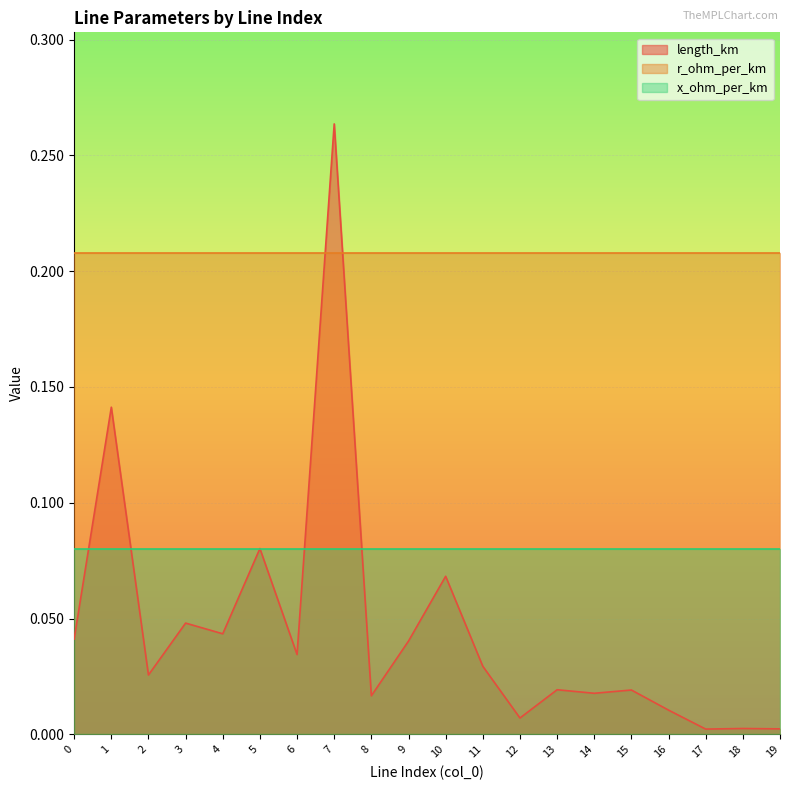

At which category is the sum across all series the highest?

7